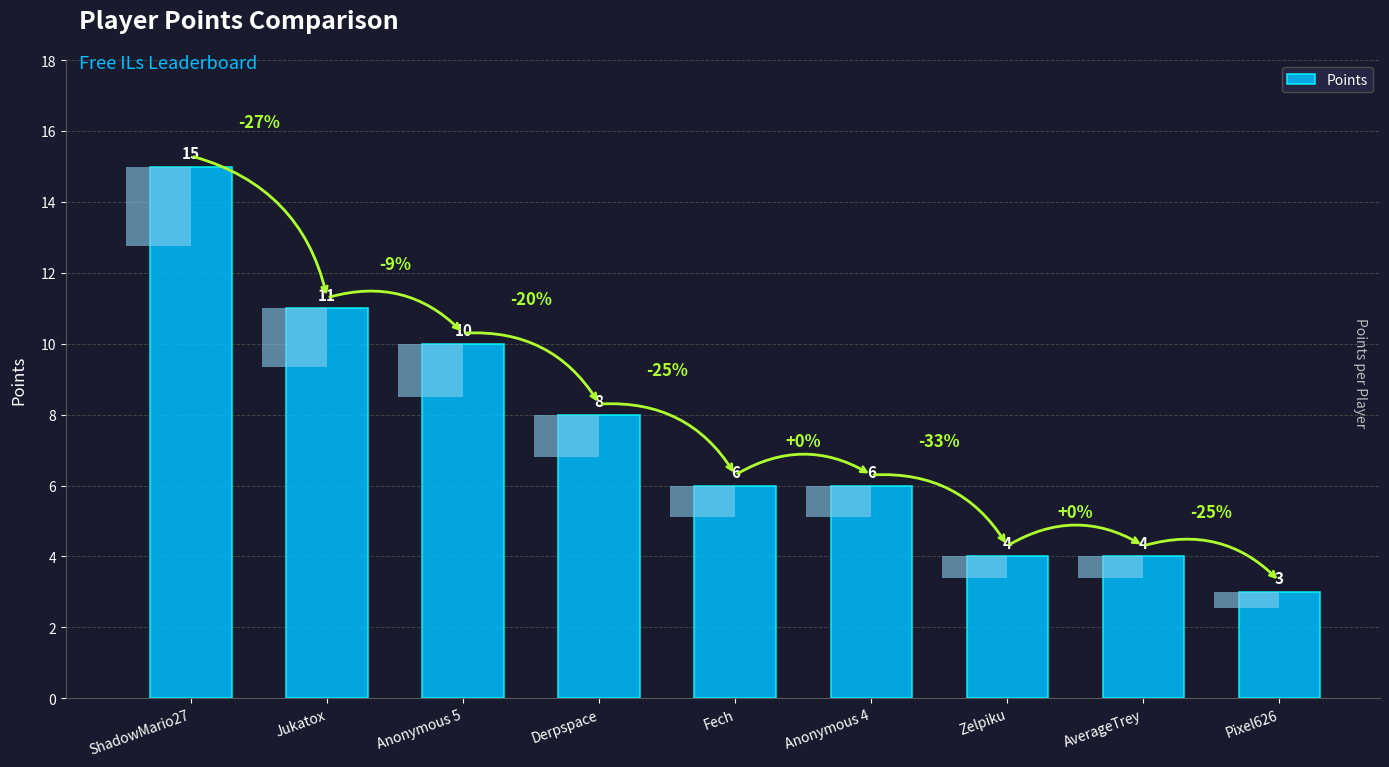

What is the label of the 1st bar from the right?

Pixel626